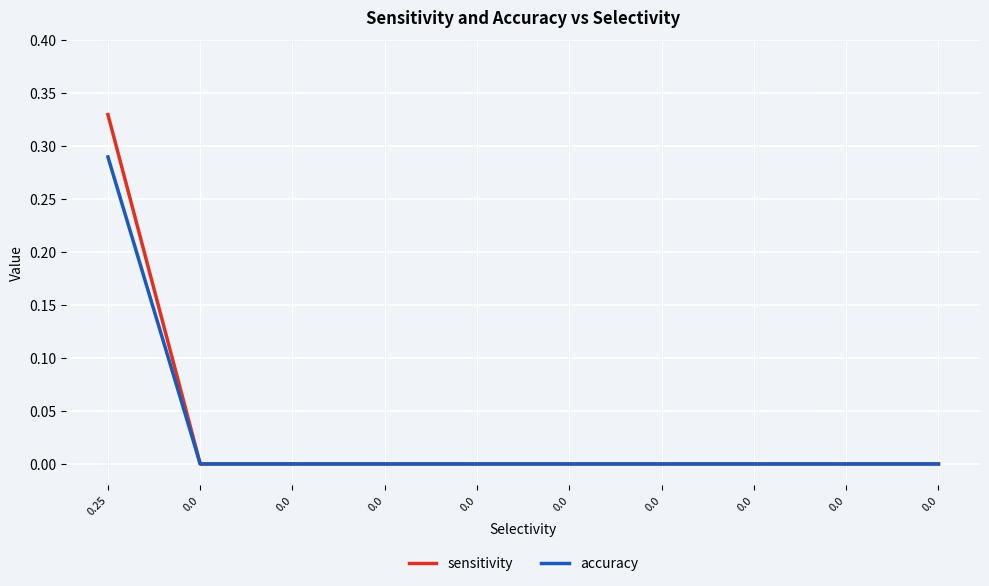

How many distinct data groups are displayed?

2